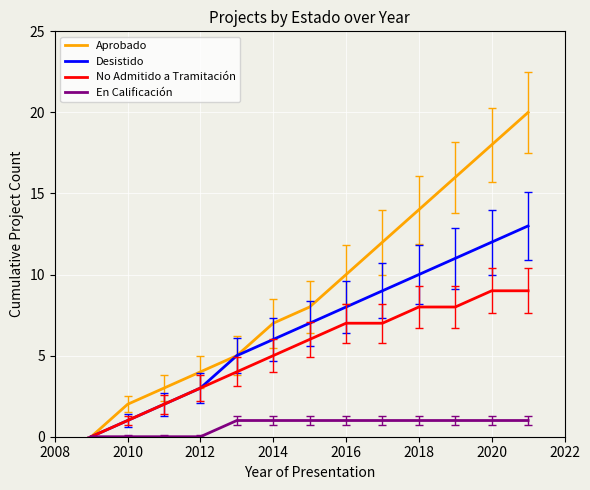

List the series in order of their peak value, lowest first.

En Calificación, No Admitido a Tramitación, Desistido, Aprobado